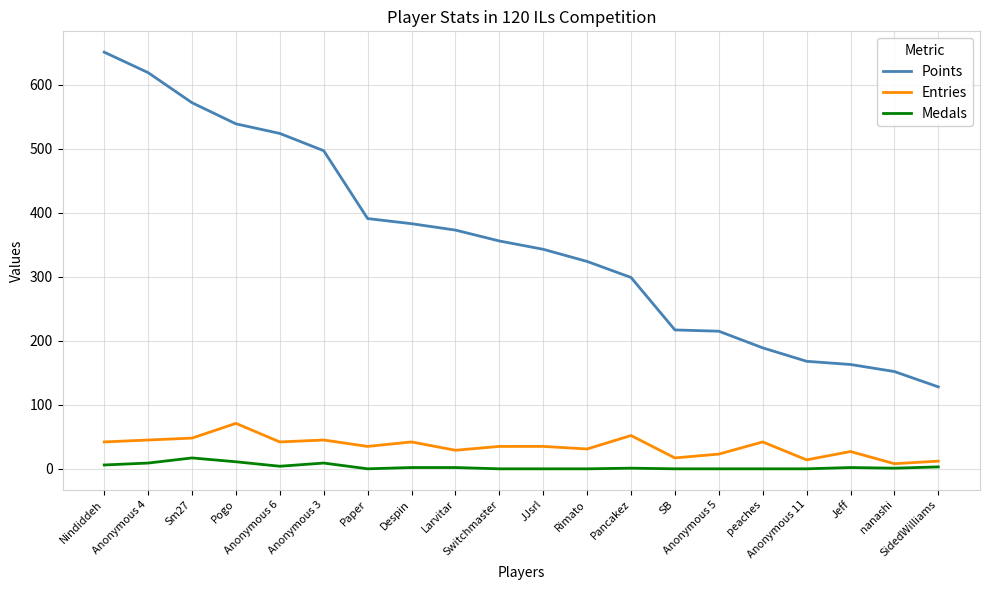

True or false: Points and Entries intersect in this chart.

False